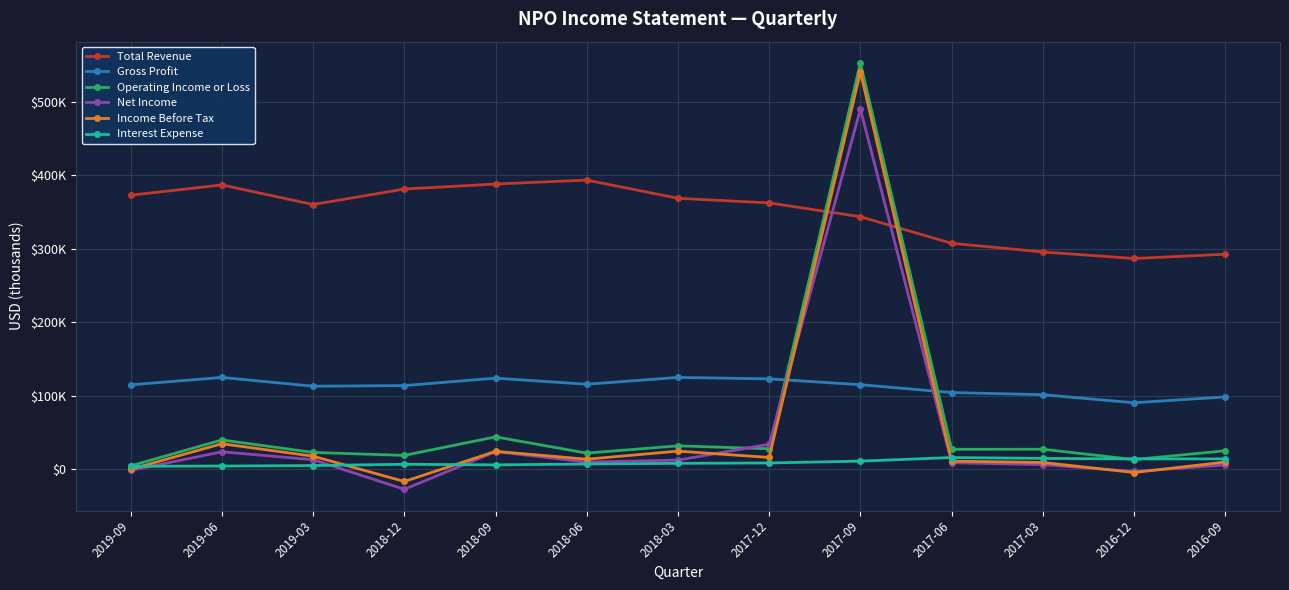

Is it true that Operating Income or Loss equals 25300 at 2016-09?

True